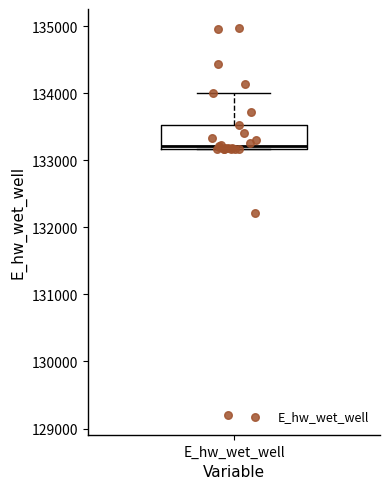

Where does the upper whisker of the box for E_hw_wet_well end on the y-axis? The values are not printed on the chart, so give them approximately, as read against the axis.

134000